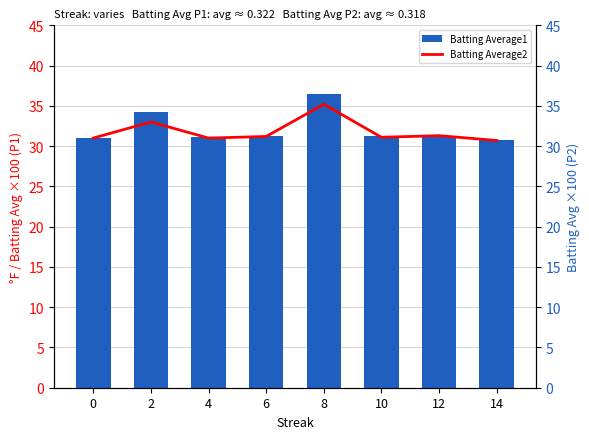

How many groups of bars are there?

8